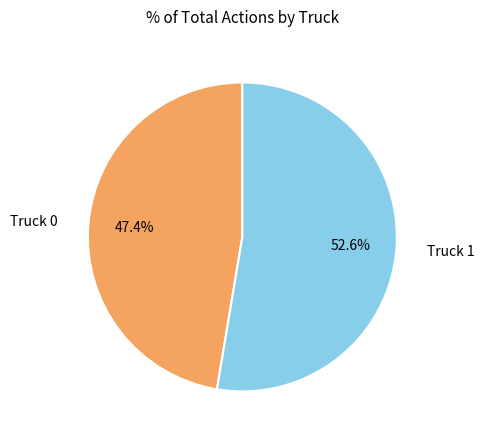

Count the number of slices in the pie.

2